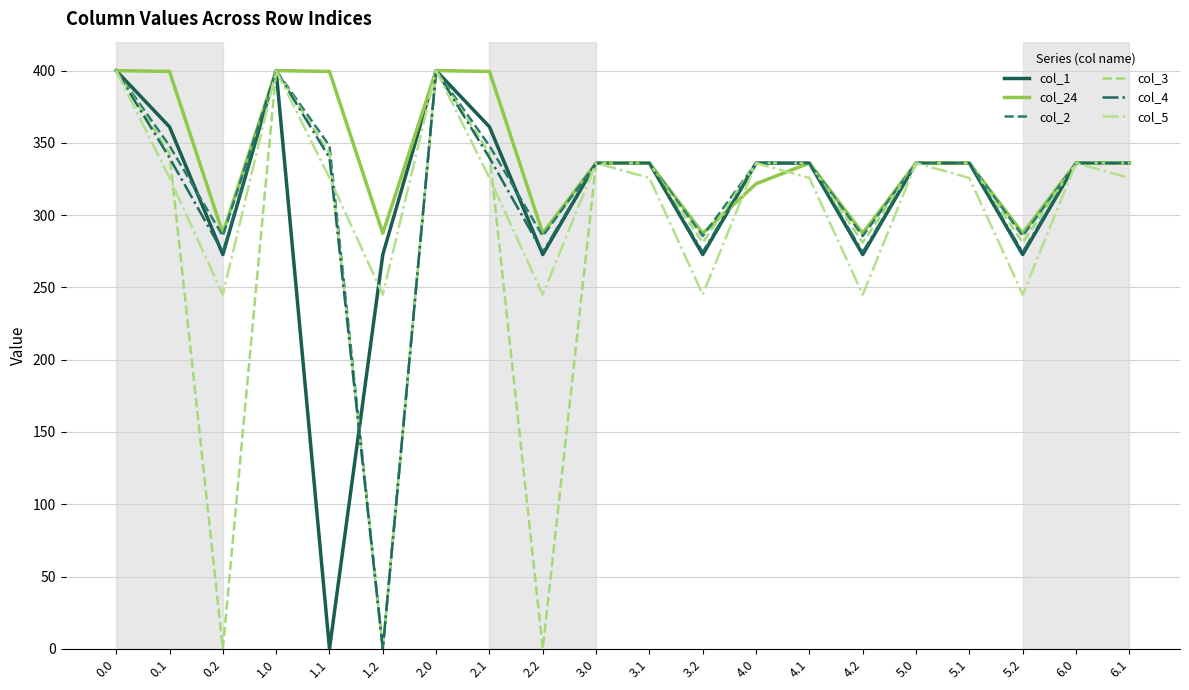

What is the highest value of the col_3 series?

400.0